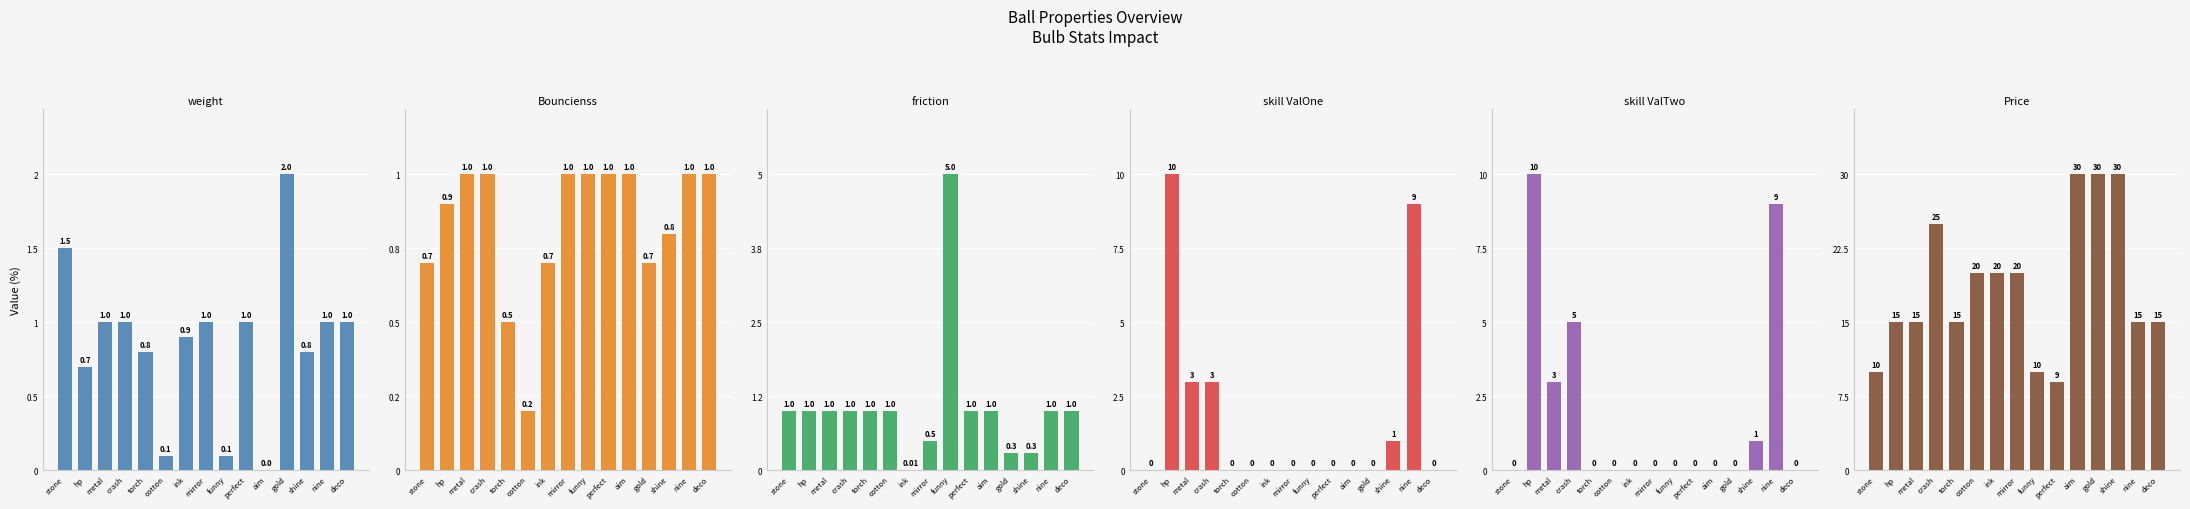

How many data points in ballfriction are less than 1?

4